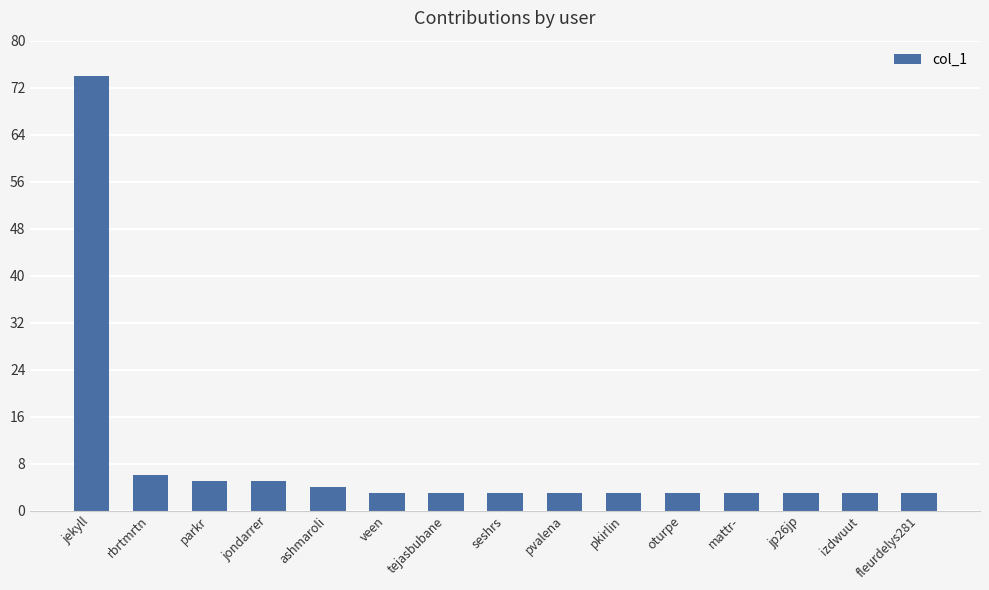

What position from the right is jondarrer?

12